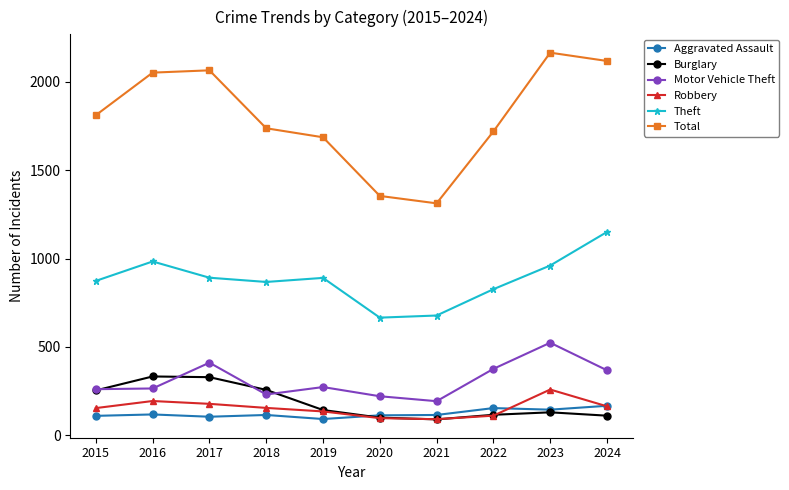

In Robbery, how many points are lower than both neighbors (excluding endpoints)?

1